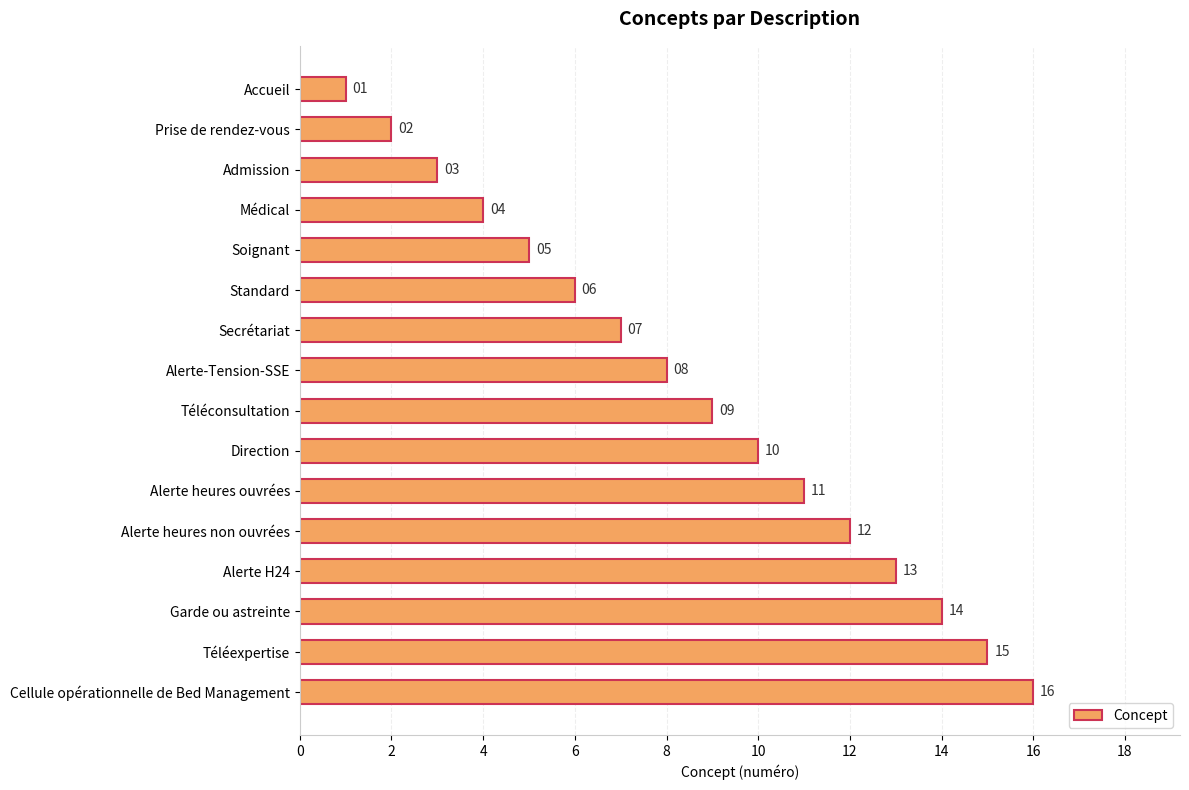

What is the label of the 8th bar from the bottom?

Téléconsultation